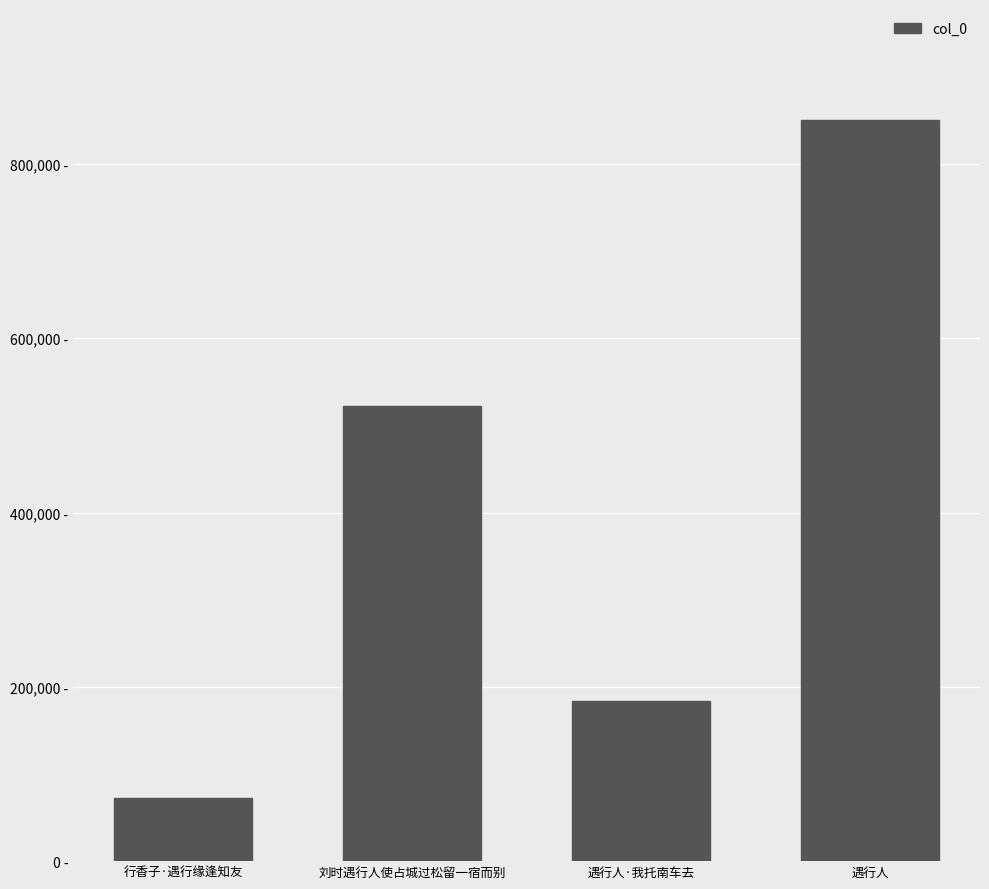

Are the bars horizontal?

No